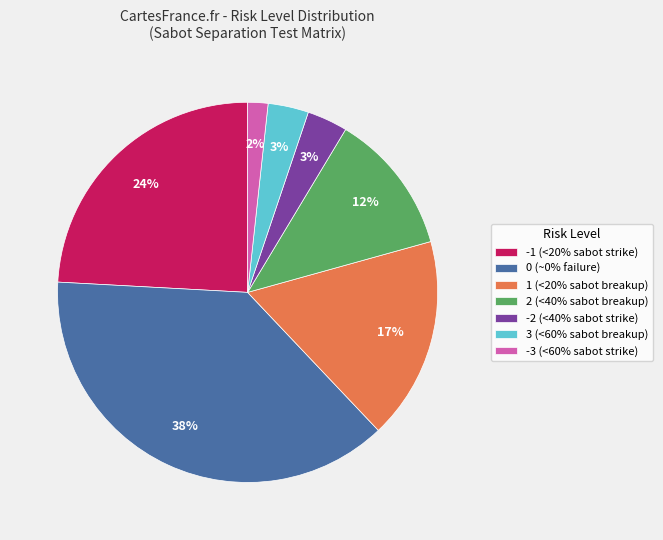

Does 1 represent more than half of the total?

No